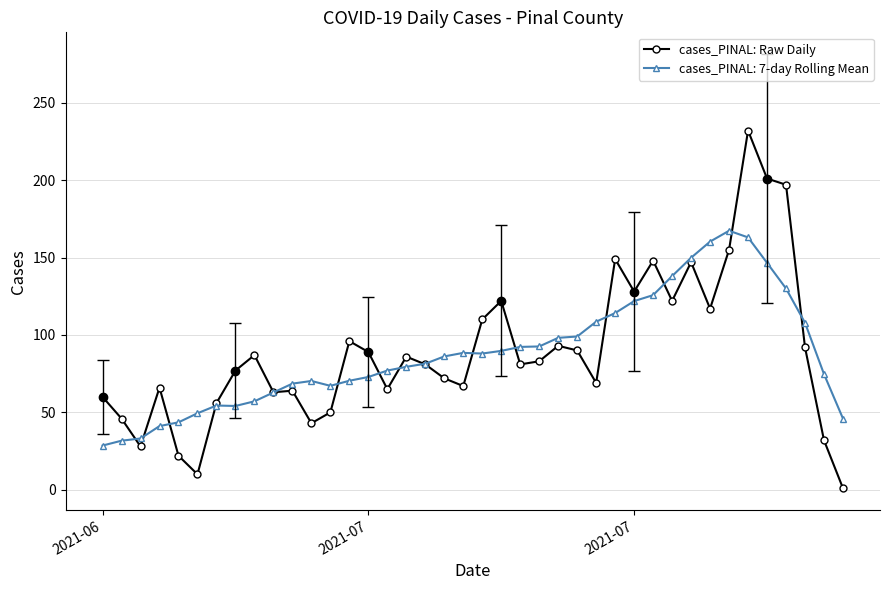

Does the chart display data point markers on the line(s)?

Yes